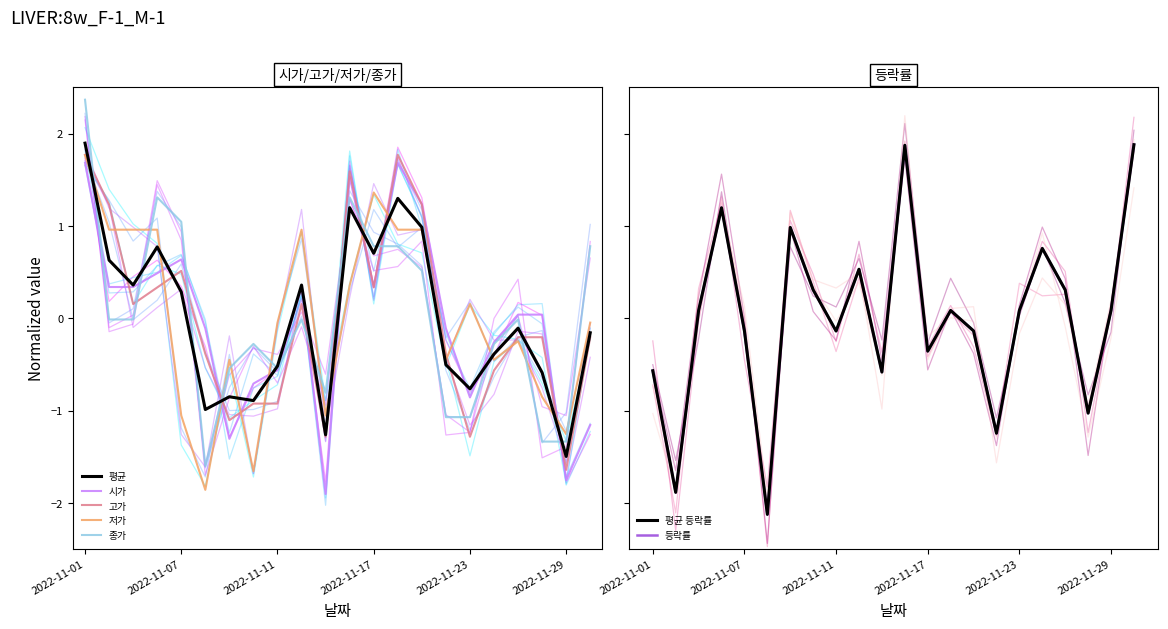

What is the difference between the highest and lowest values at 2022-11-29?

1.8